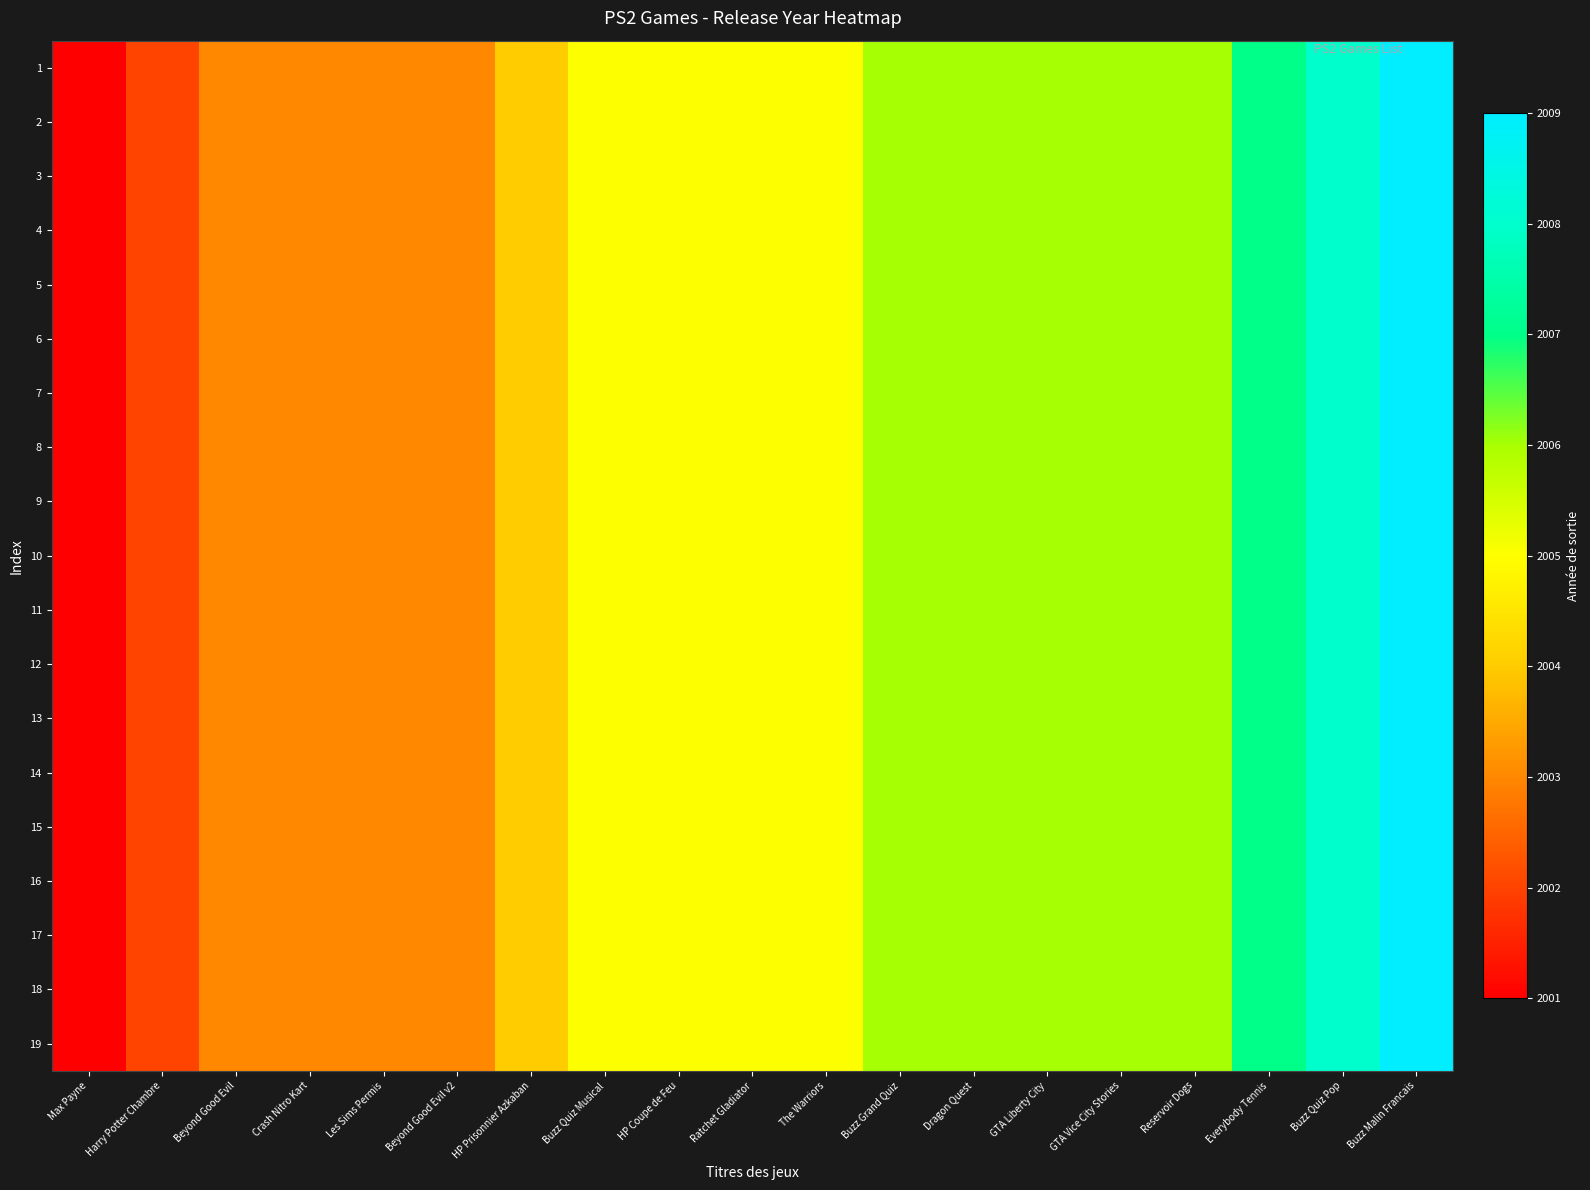

At which category is the sum across all series the highest?

Buzz Malin Francais